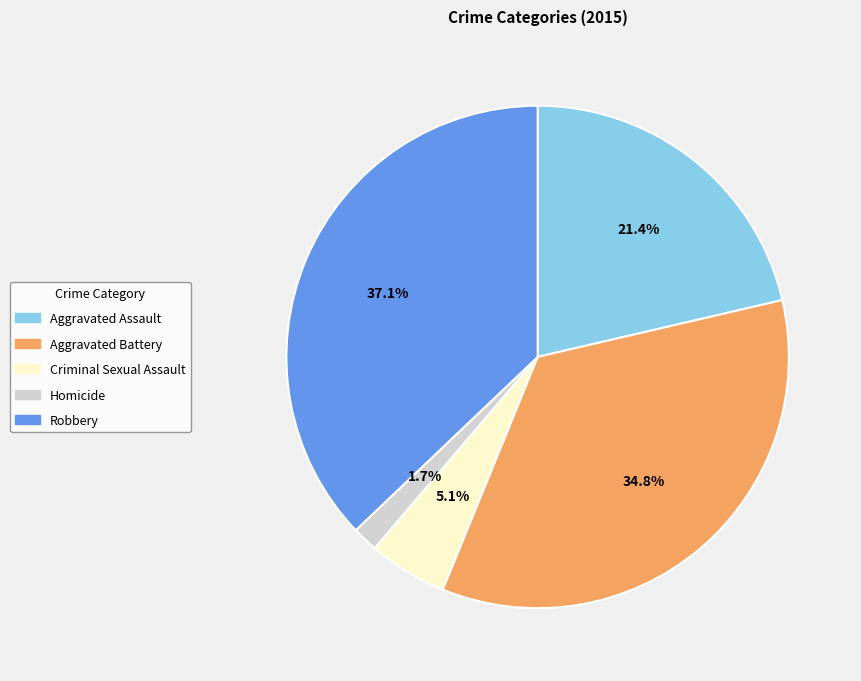

Which slice is the largest?

Robbery